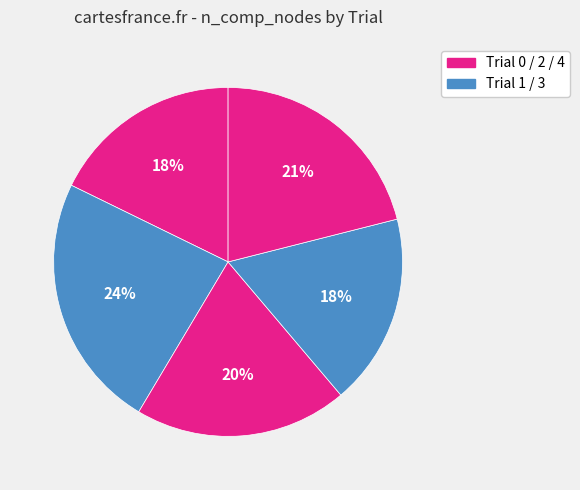

To the nearest percent, what is the average slice percentage?

20%